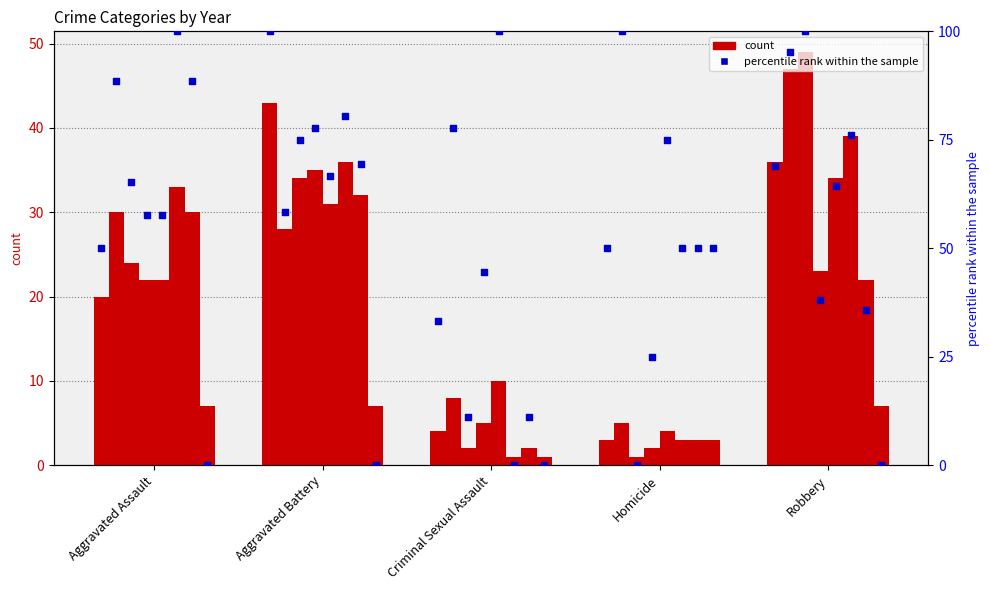

Which has a higher value, Aggravated Assault or Homicide?

Aggravated Assault